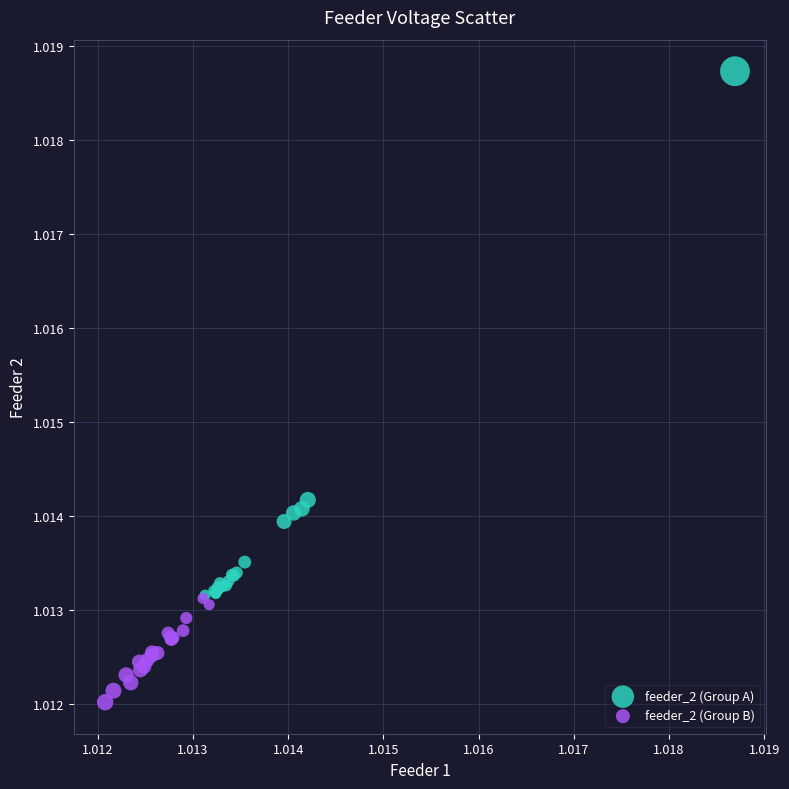

Which series has the widest spread of Y values?

feeder_2 (Group A)